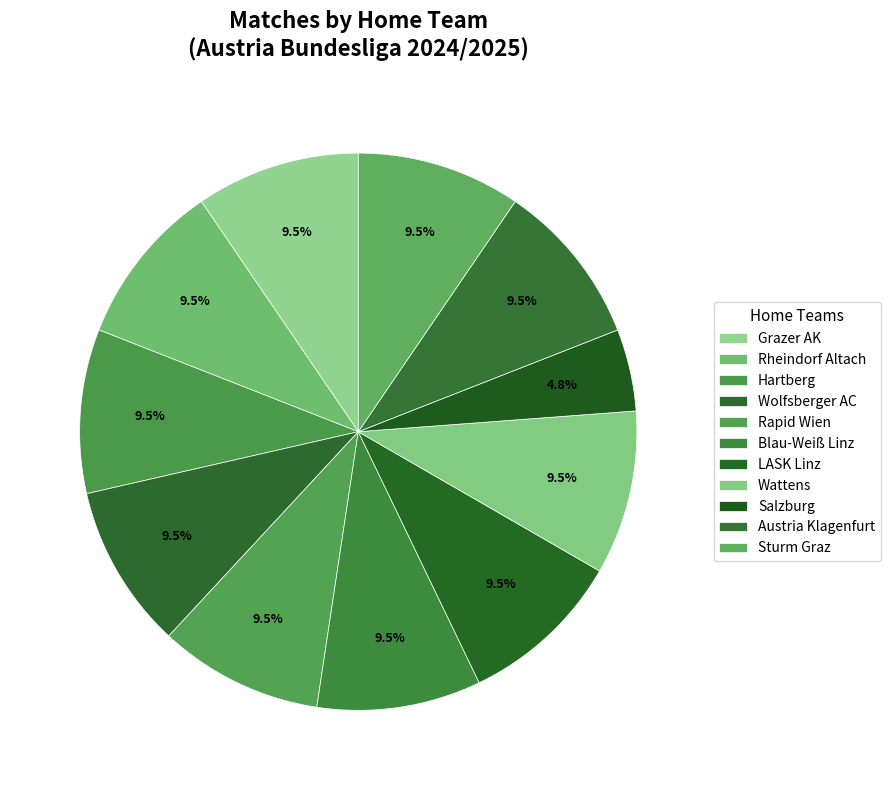

How many segments does this pie chart have?

11